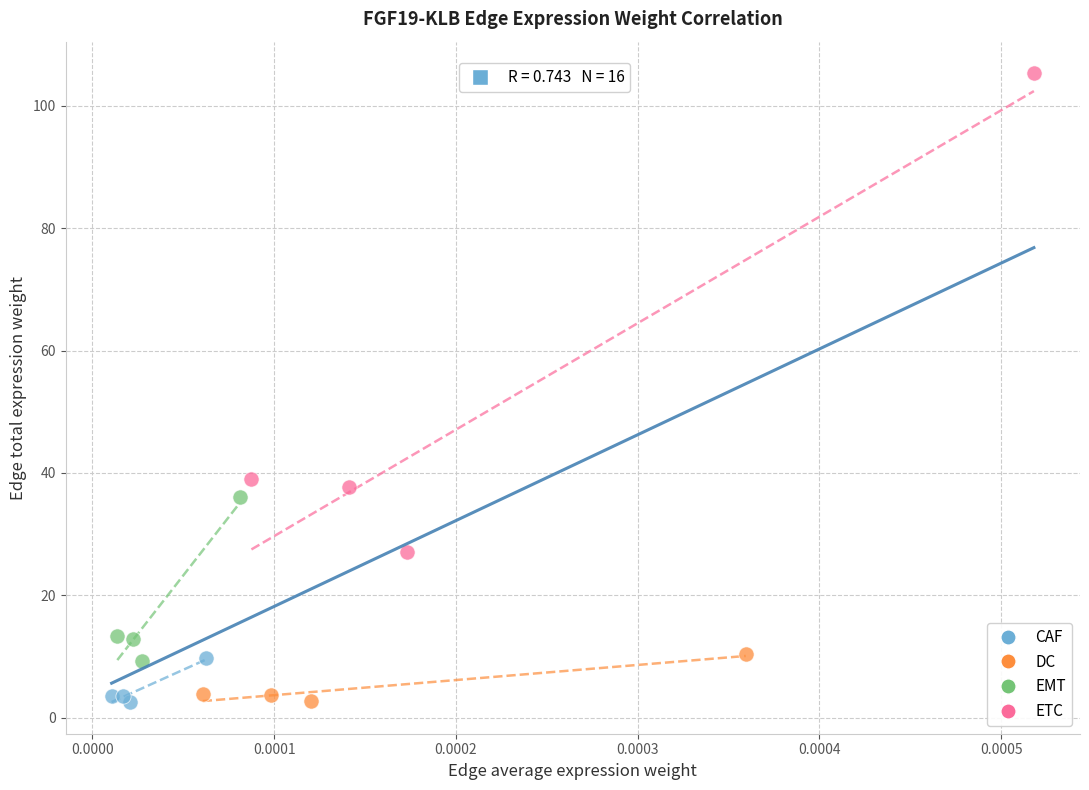

Which series reaches the maximum Y coordinate?

ETC